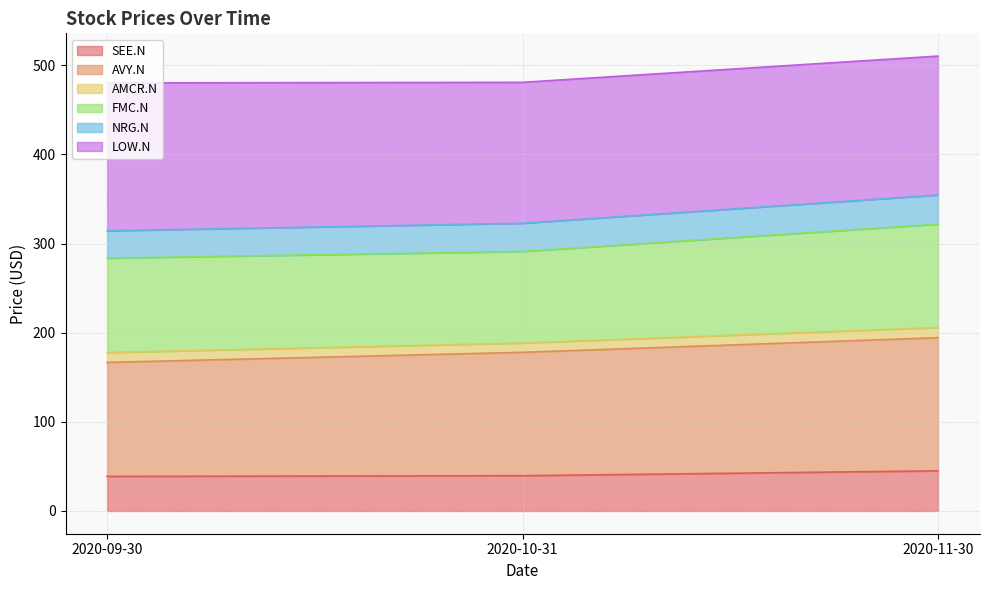

The value of SEE.N at 2020-10-31 is 59.6. True or false?

False